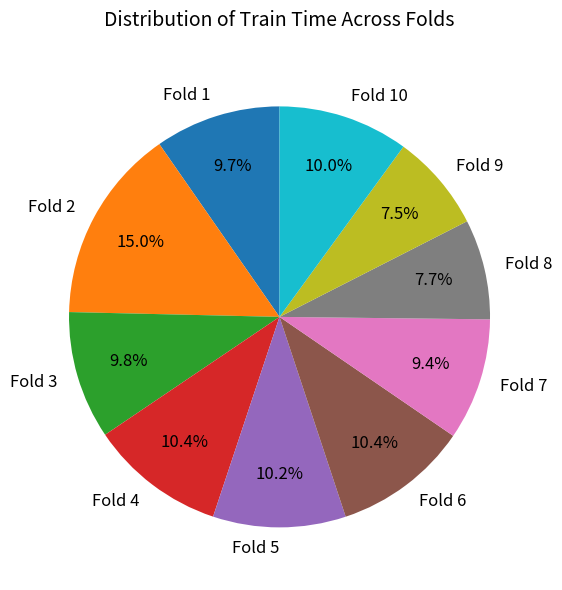

Is there a majority slice in this chart?

No